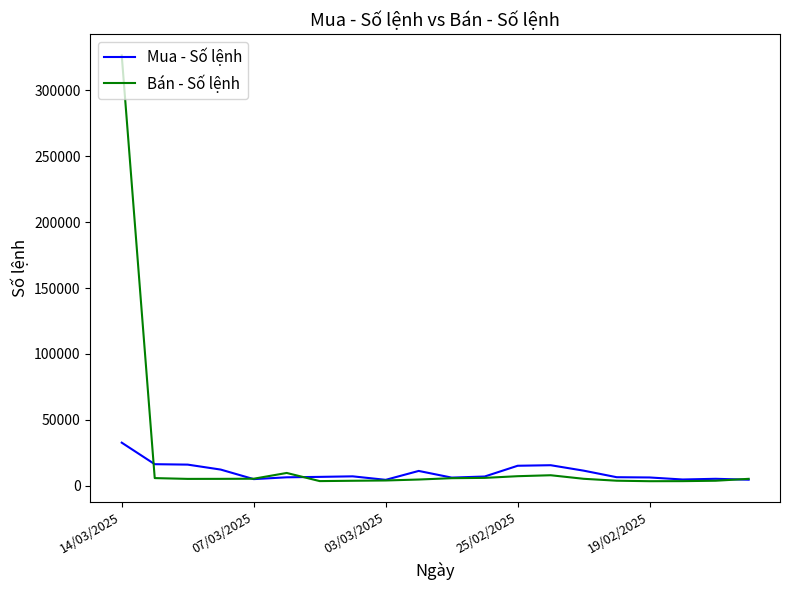

What is the sum of all Mua - Số lệnh values?

200797